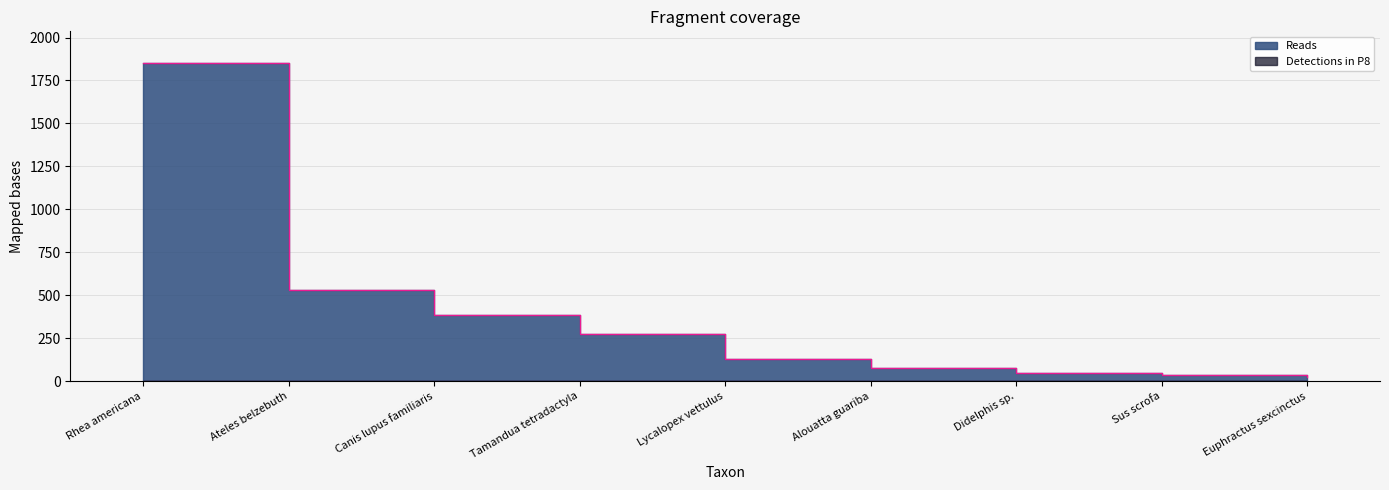

True or false: the data shows 29 at Alouatta guariba.

False